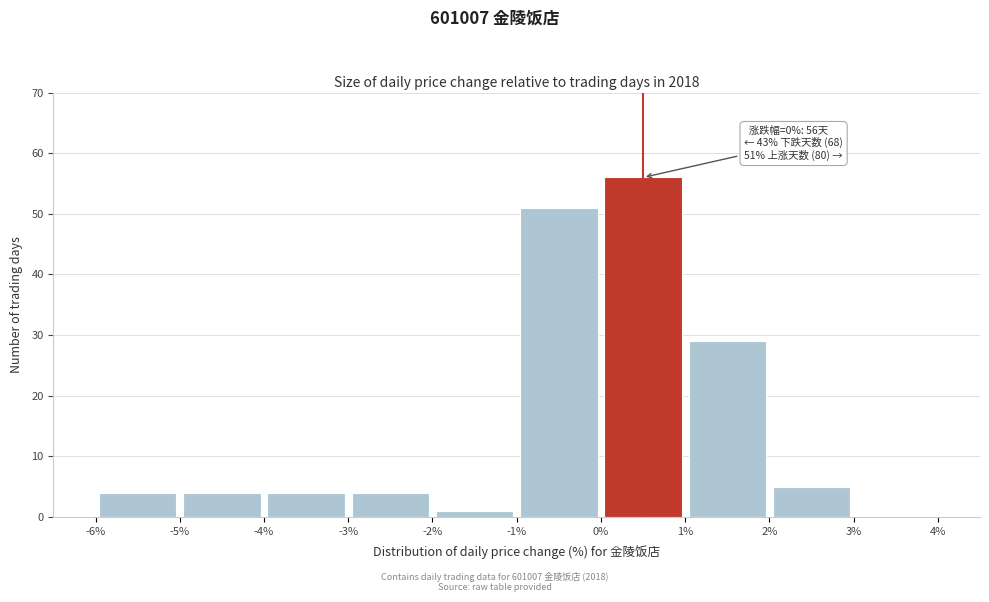

Which range on the x-axis has the tallest bar?

0% to 1%